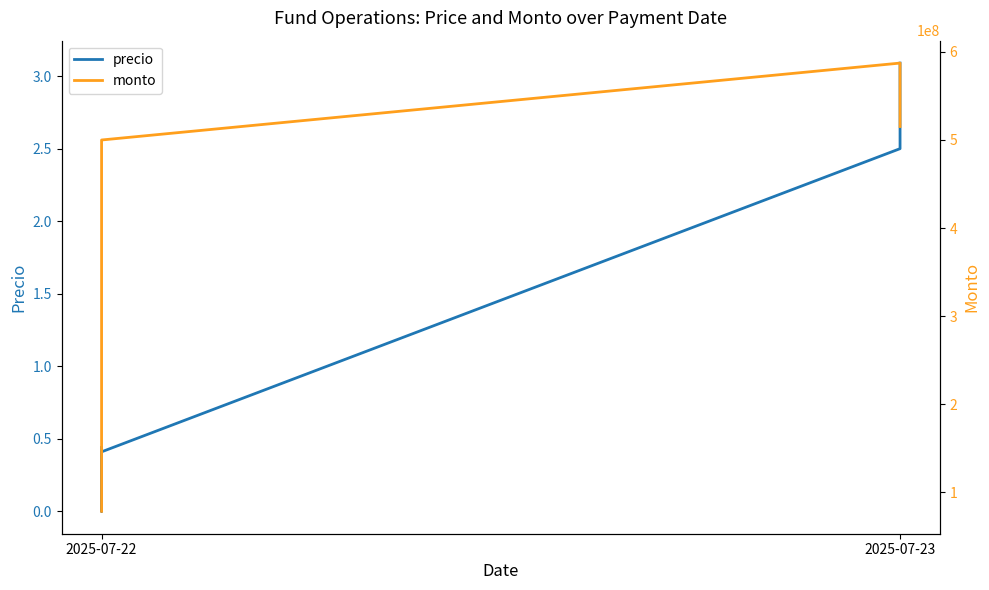

What are all the series names shown in the legend?

precio, monto